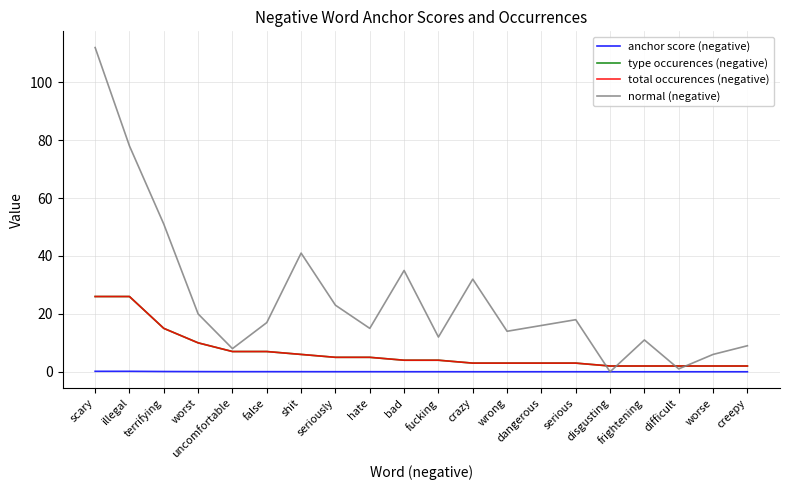

Is it true that type occurences (negative) equals 3.0 at crazy?

True